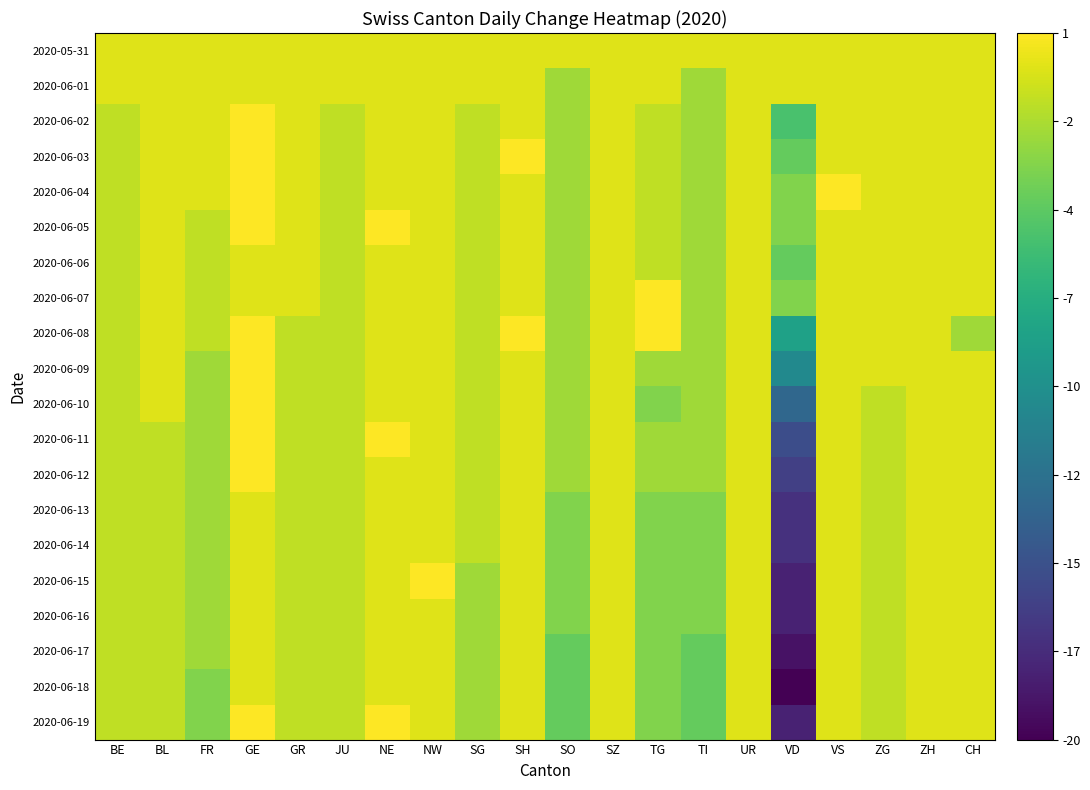

How many distinct data groups are displayed?

20